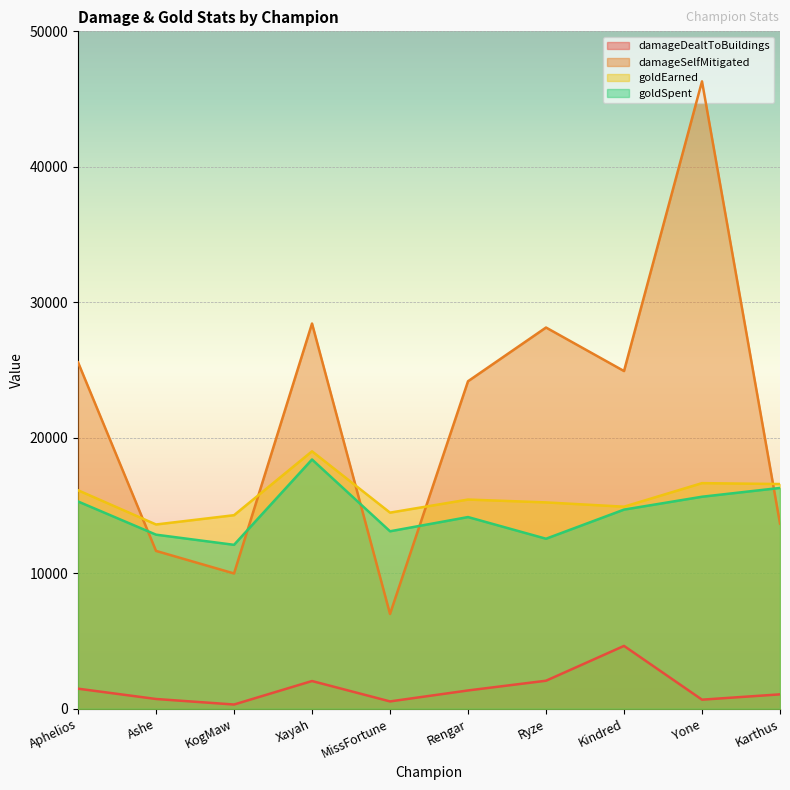

Which has a higher value, Xayah or Ryze?

Ryze